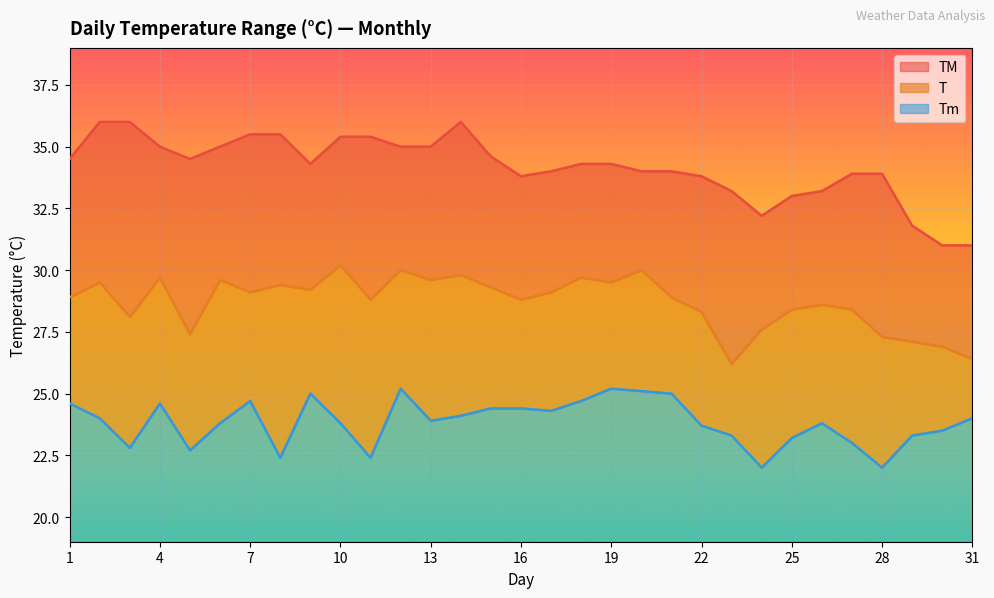

Which category has the lowest value in the TM series?

30